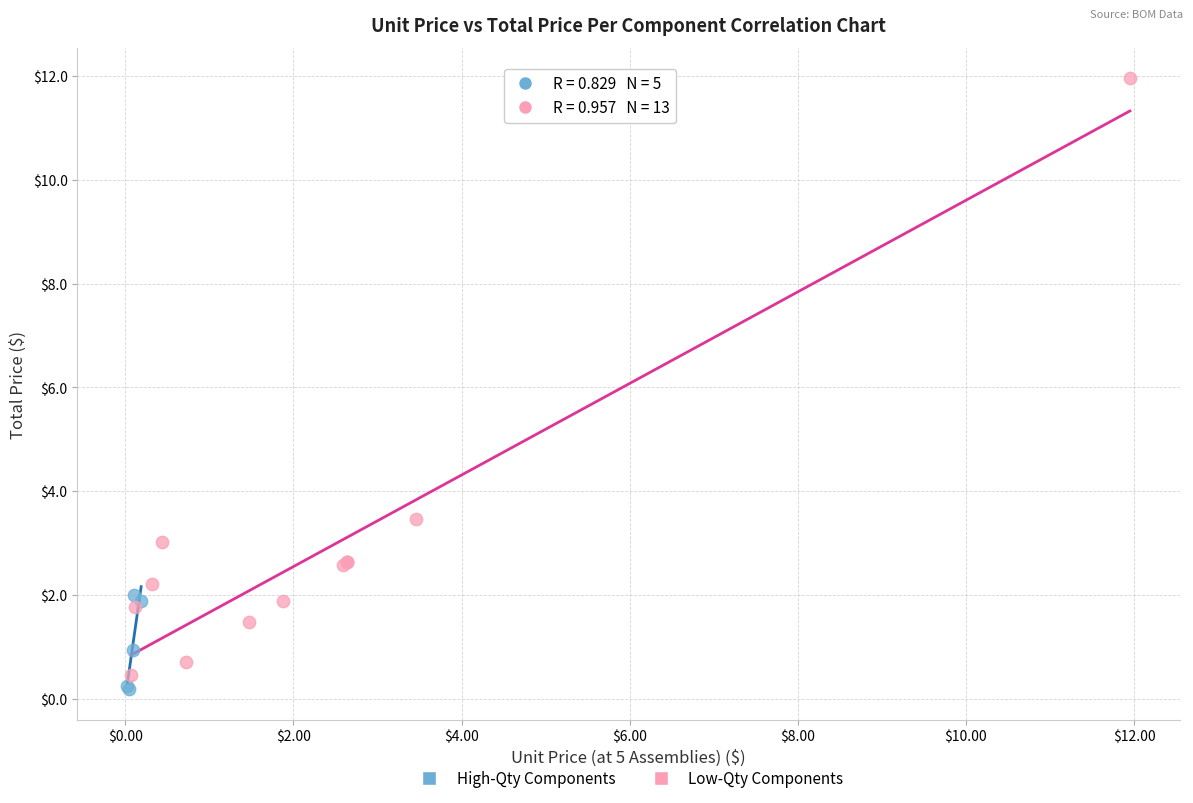

Which series reaches the maximum Y coordinate?

Low-Qty Components